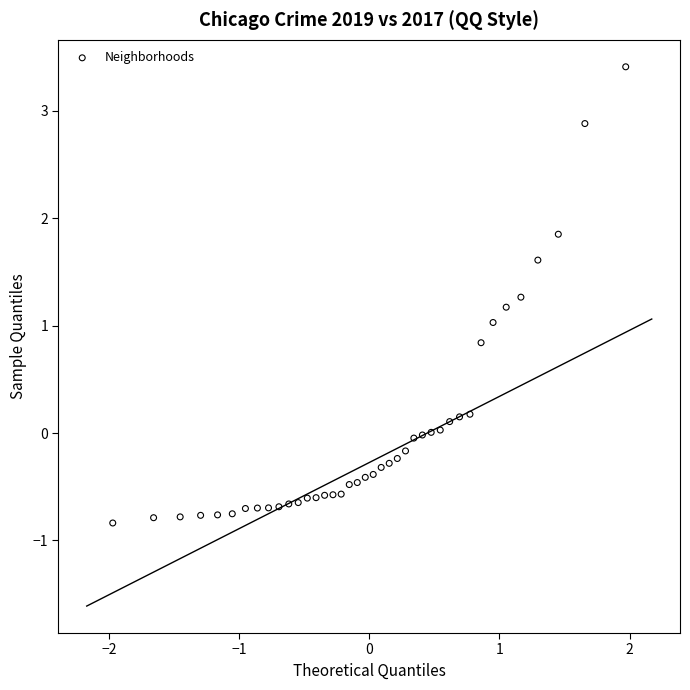

What is the range of Y values (max minus min)?

4.2